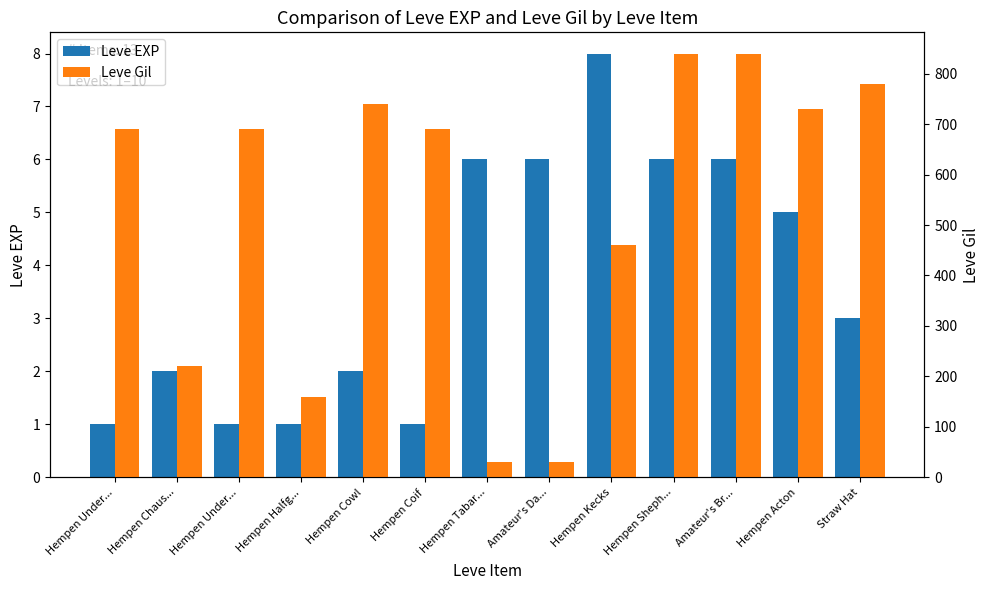

At how many categories does at least one series exceed 118?

11